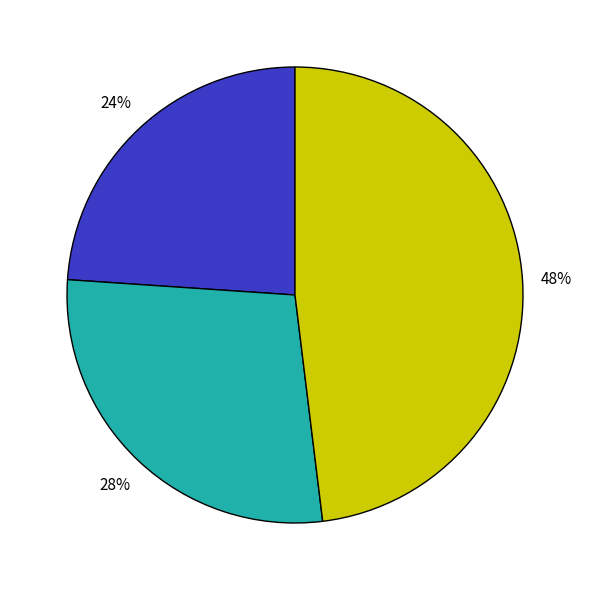

To the nearest percent, what is the average slice percentage?

33%